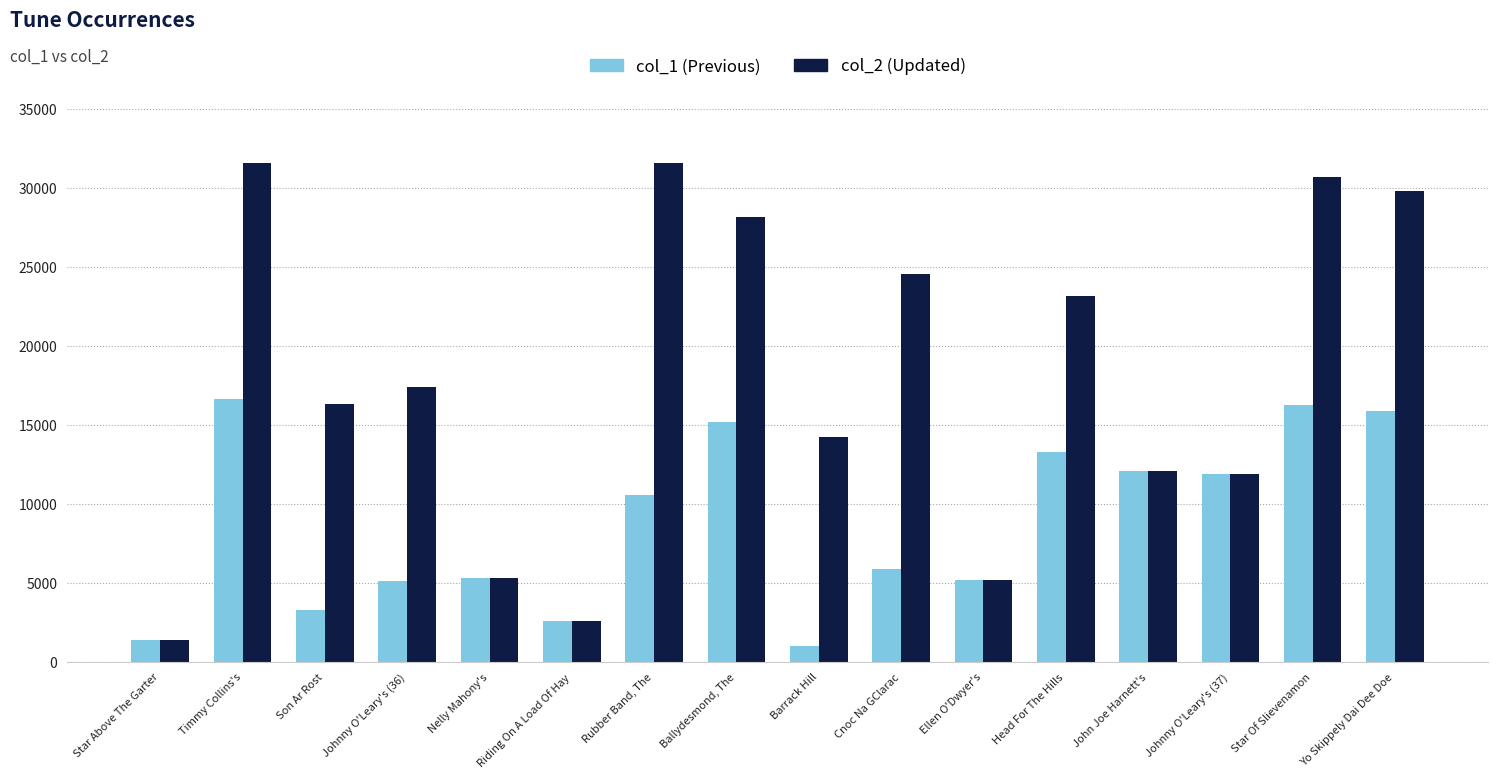

What is the spread (max minus min) of values at Ballydesmond, The?

12977